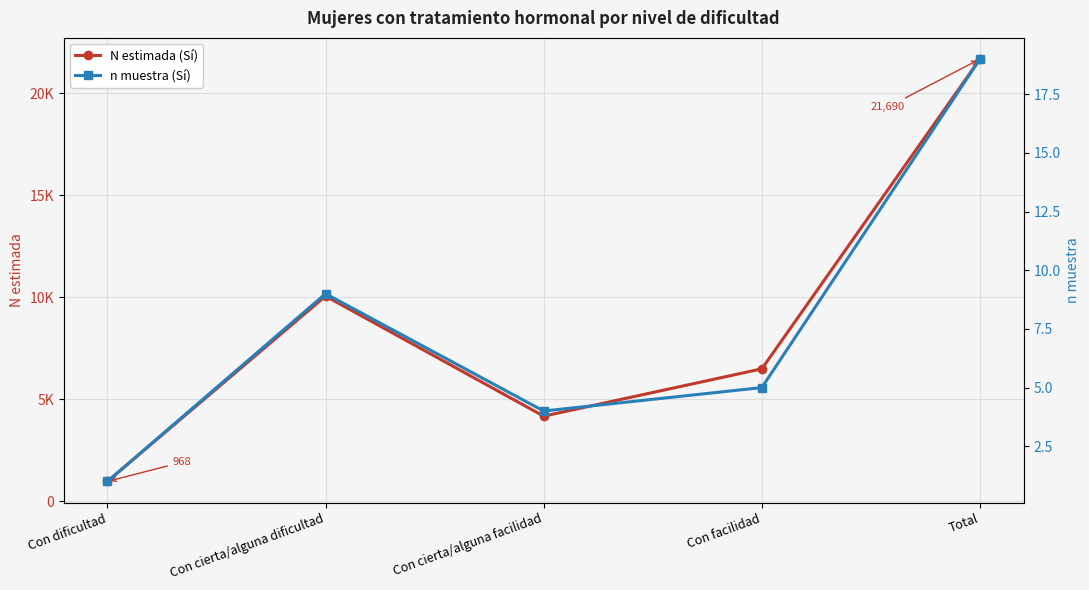

Where is the first local minimum for n muestra (Sí)?

Con cierta/alguna facilidad